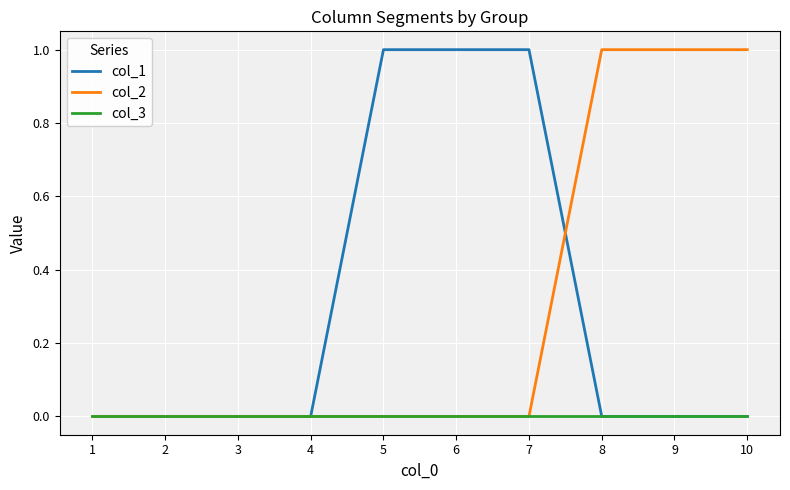

The col_1 series shows 0 at 1. True or false?

True